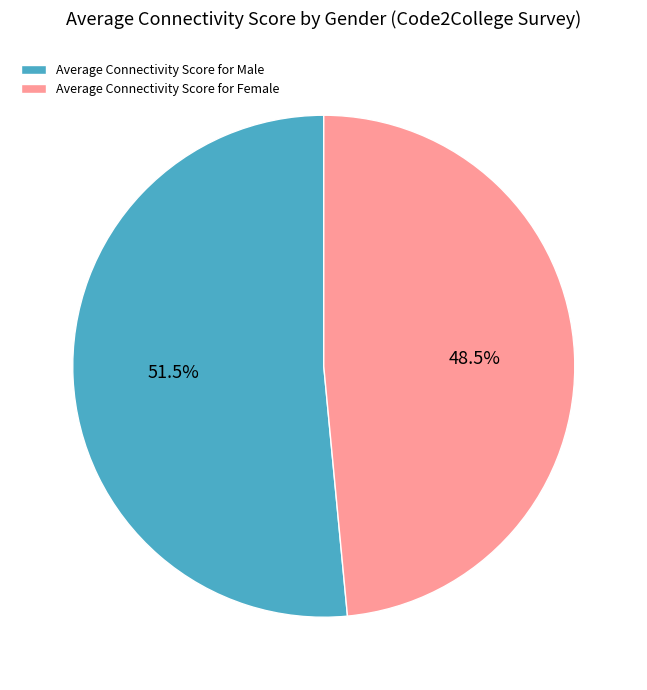

Is there a majority slice in this chart?

Yes